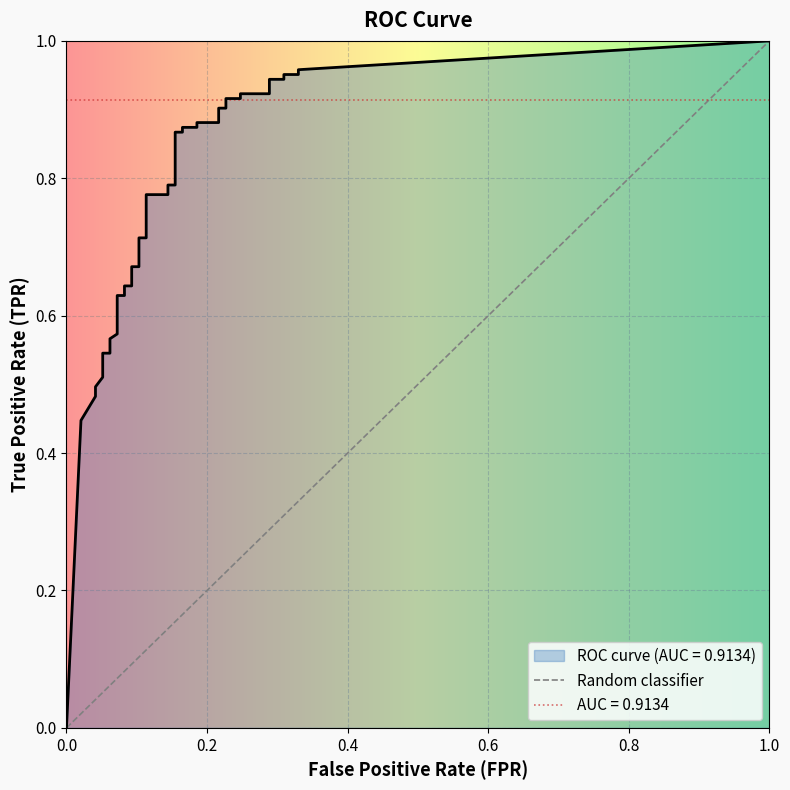

Which series has the widest spread of values?

tpr